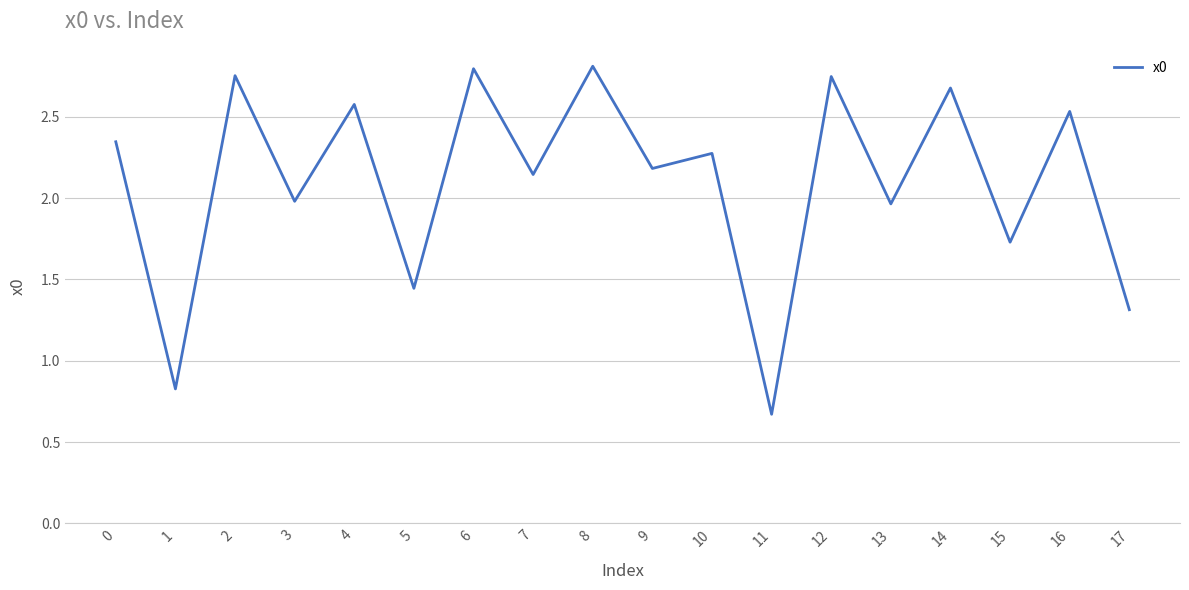

True or false: the data has more than 0 interior local peaks.

True